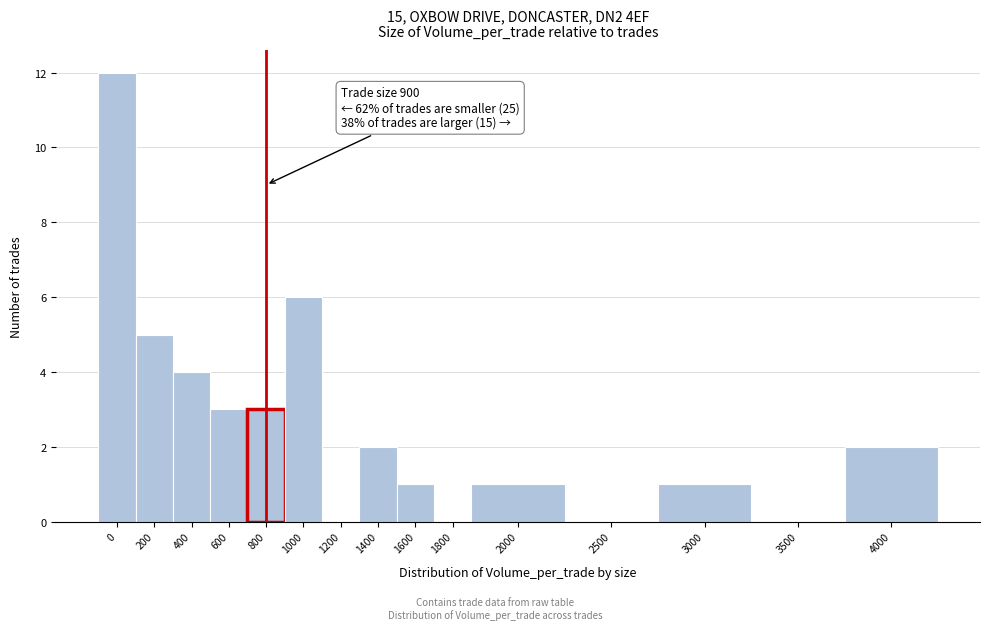

Reading left to right, what are all the values shown in this chart?

0=12	200=5	400=4	600=3	800=3	1000=6	1200=0	1400=2	1600=1	1800=0	2000=1	2500=0	3000=1	3500=0	4000=2